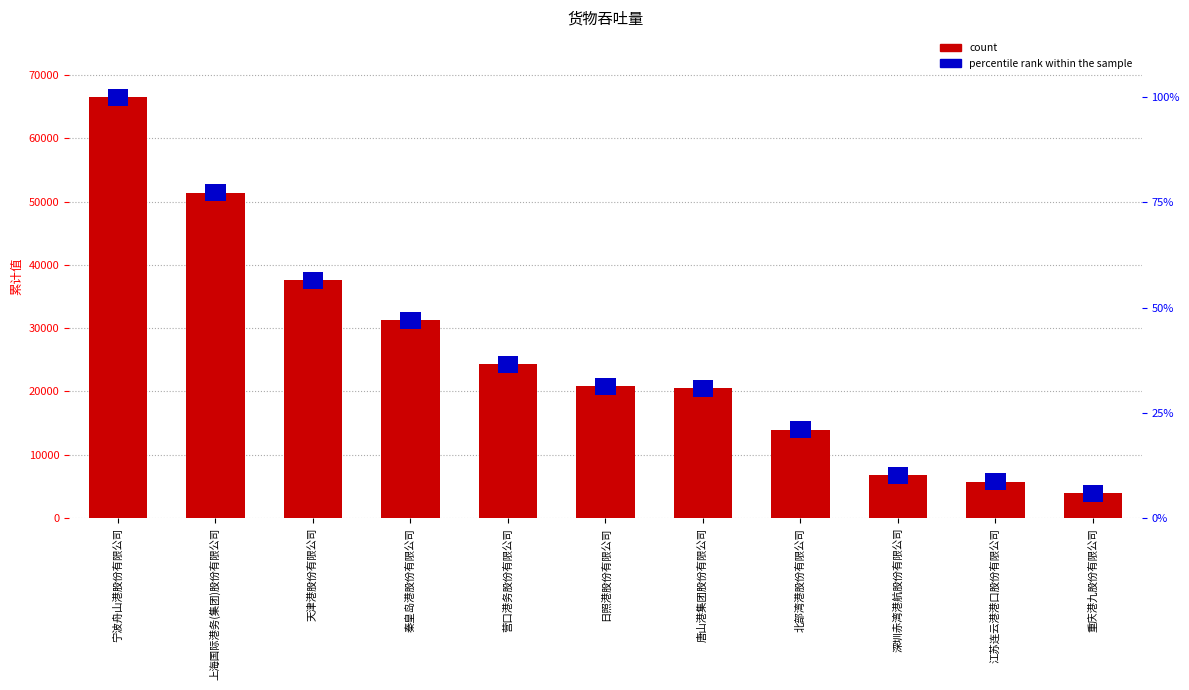

What are all the series names shown in the legend?

count, percentile rank within the sample